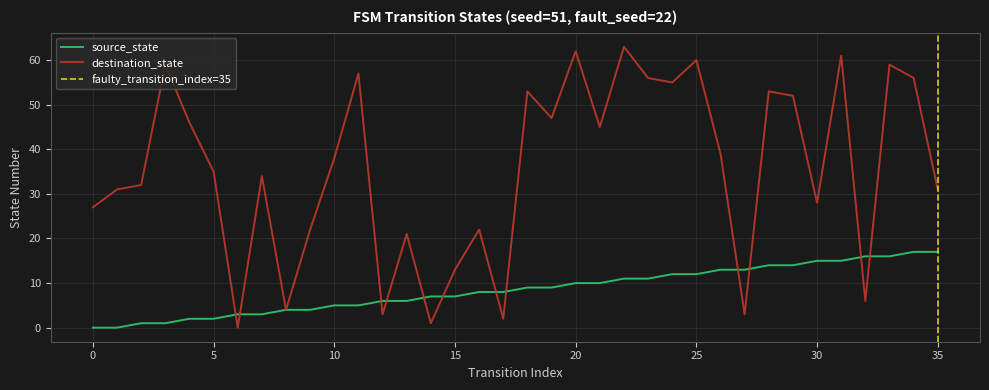

The destination_state series shows 30 at 21. True or false?

False